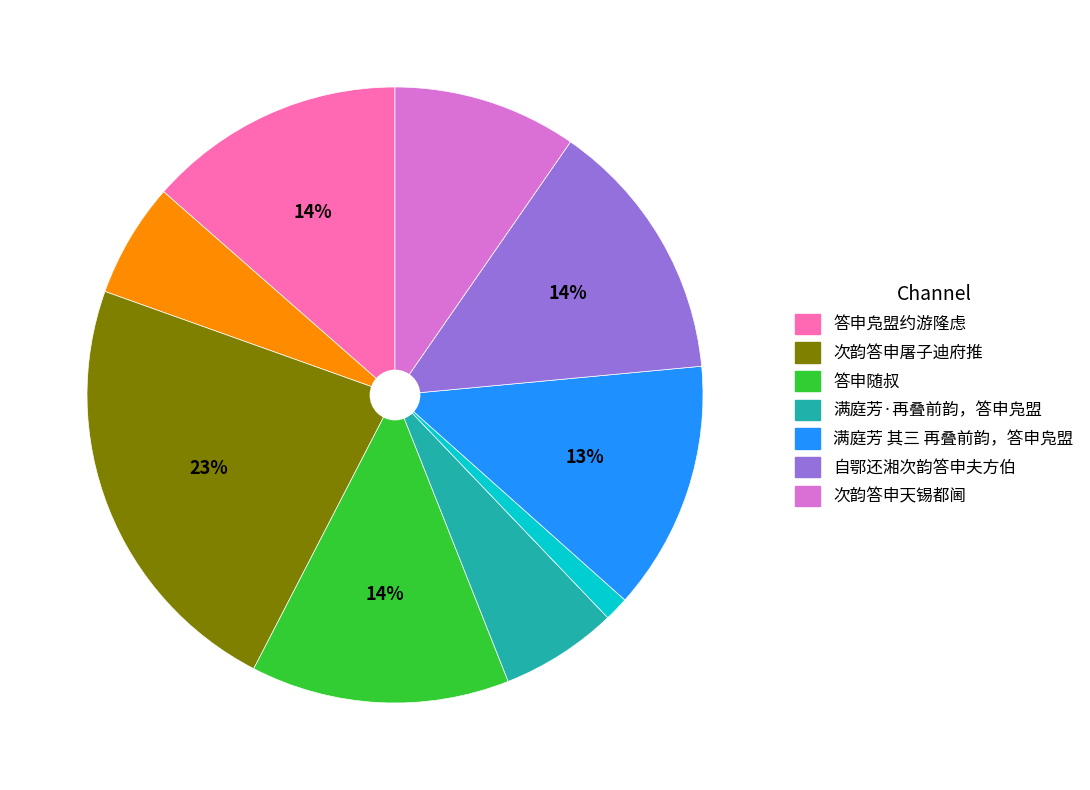

Is there a majority slice in this chart?

No